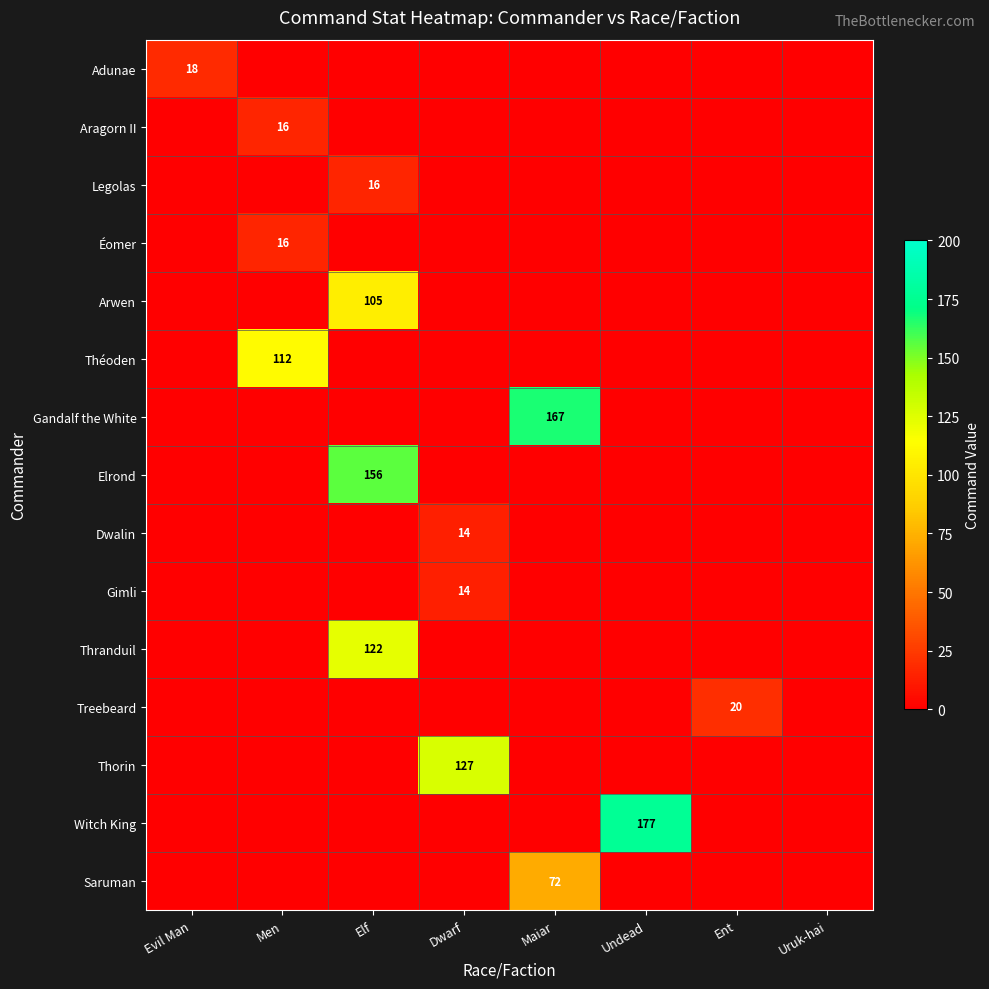

The value of Thorin at Elf is 50. True or false?

False